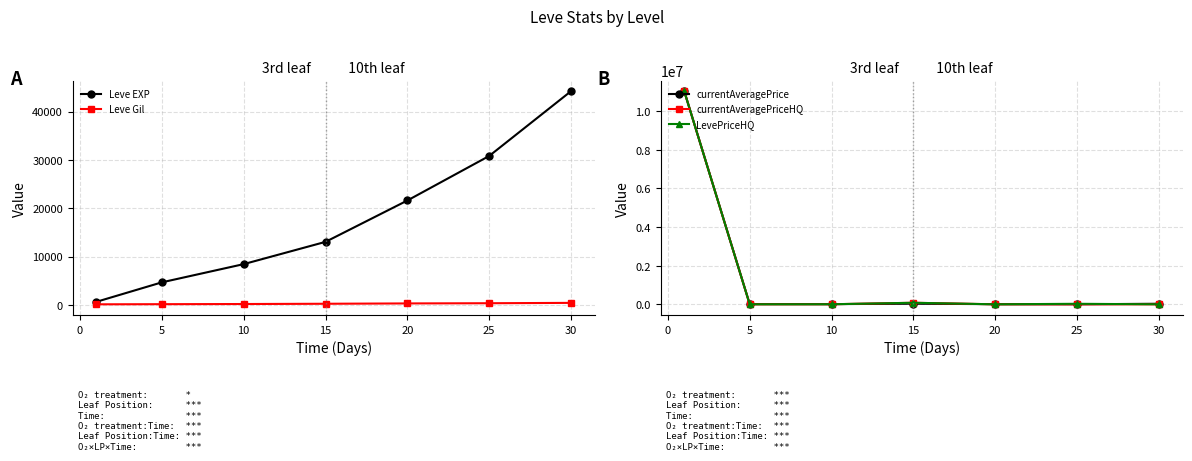

How many data points does each series have?

7